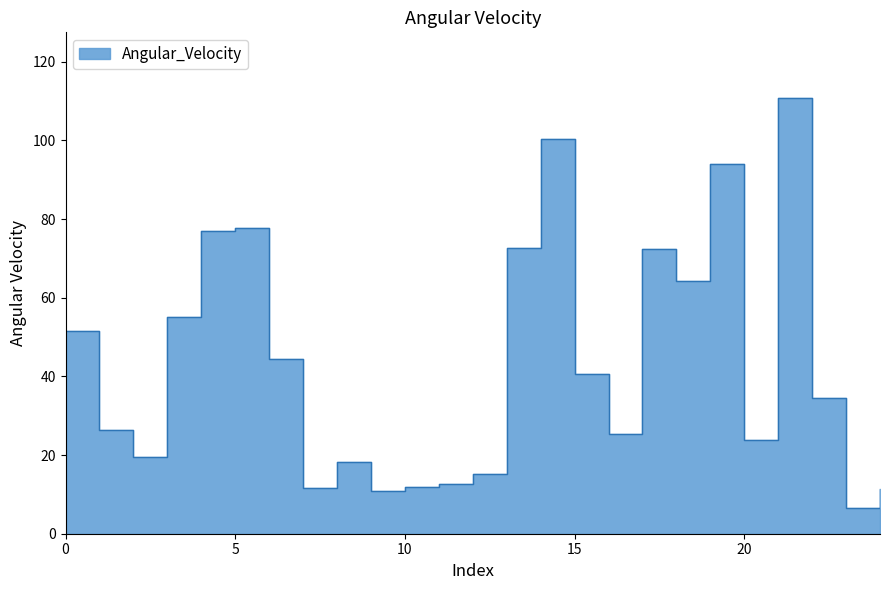

Rank the categories by value from lowest to highest.

23, 9, 24, 7, 10, 11, 12, 8, 2, 20, 16, 1, 22, 15, 6, 0, 3, 18, 17, 13, 4, 5, 19, 14, 21